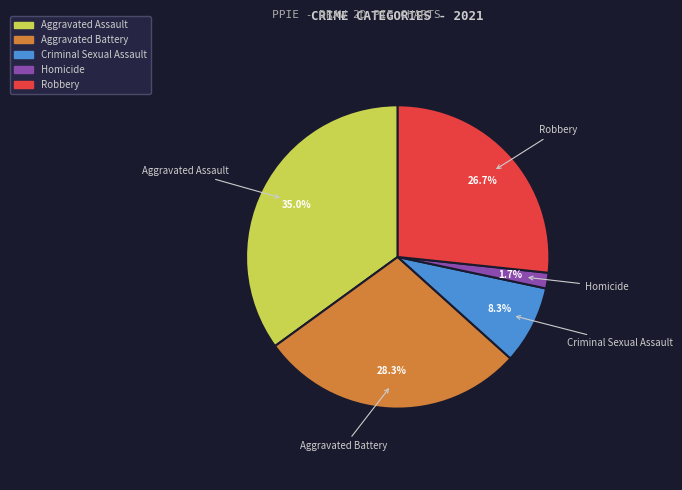

Which has a higher value, Criminal Sexual Assault or Aggravated Assault?

Aggravated Assault